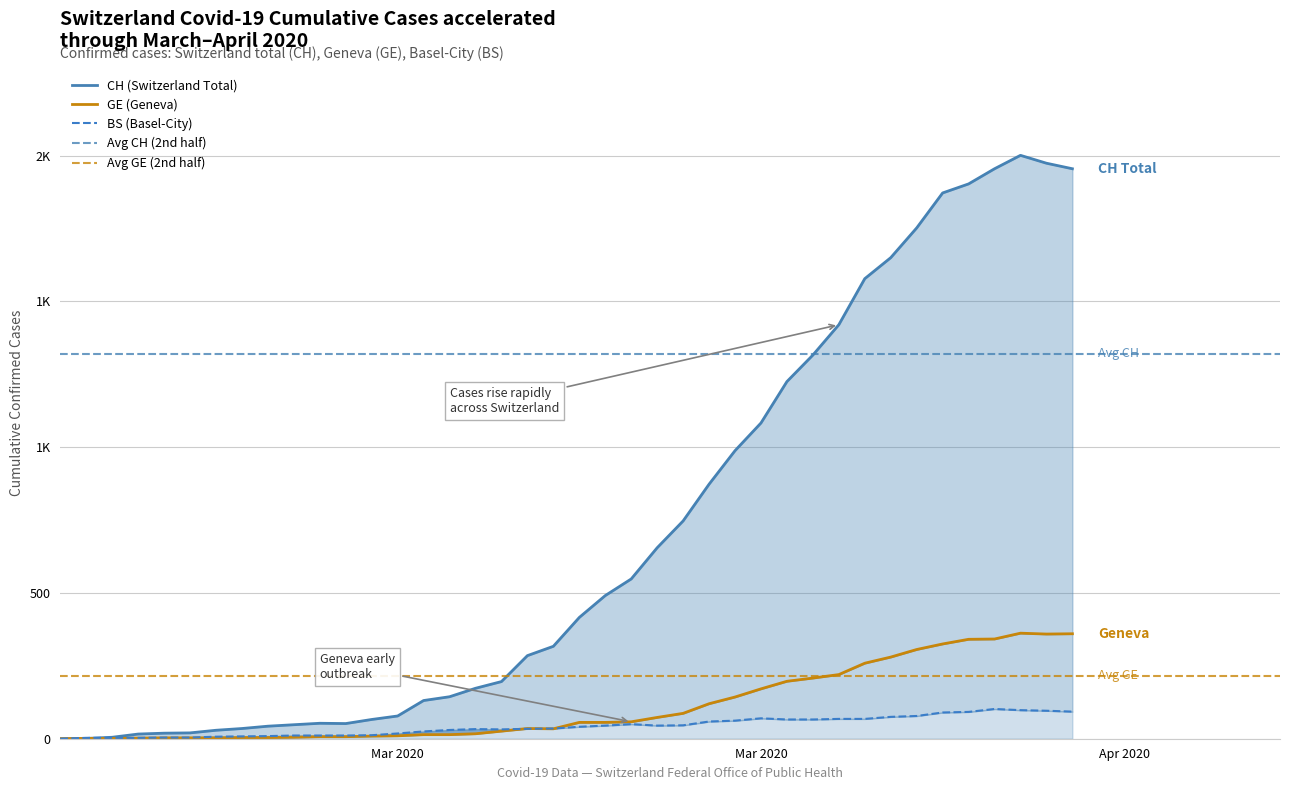

How many positive values does the CH series have?

39